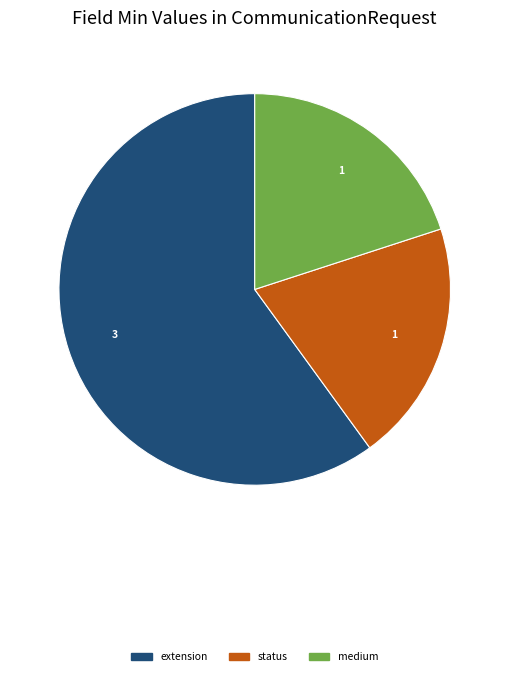

How many segments does this pie chart have?

3